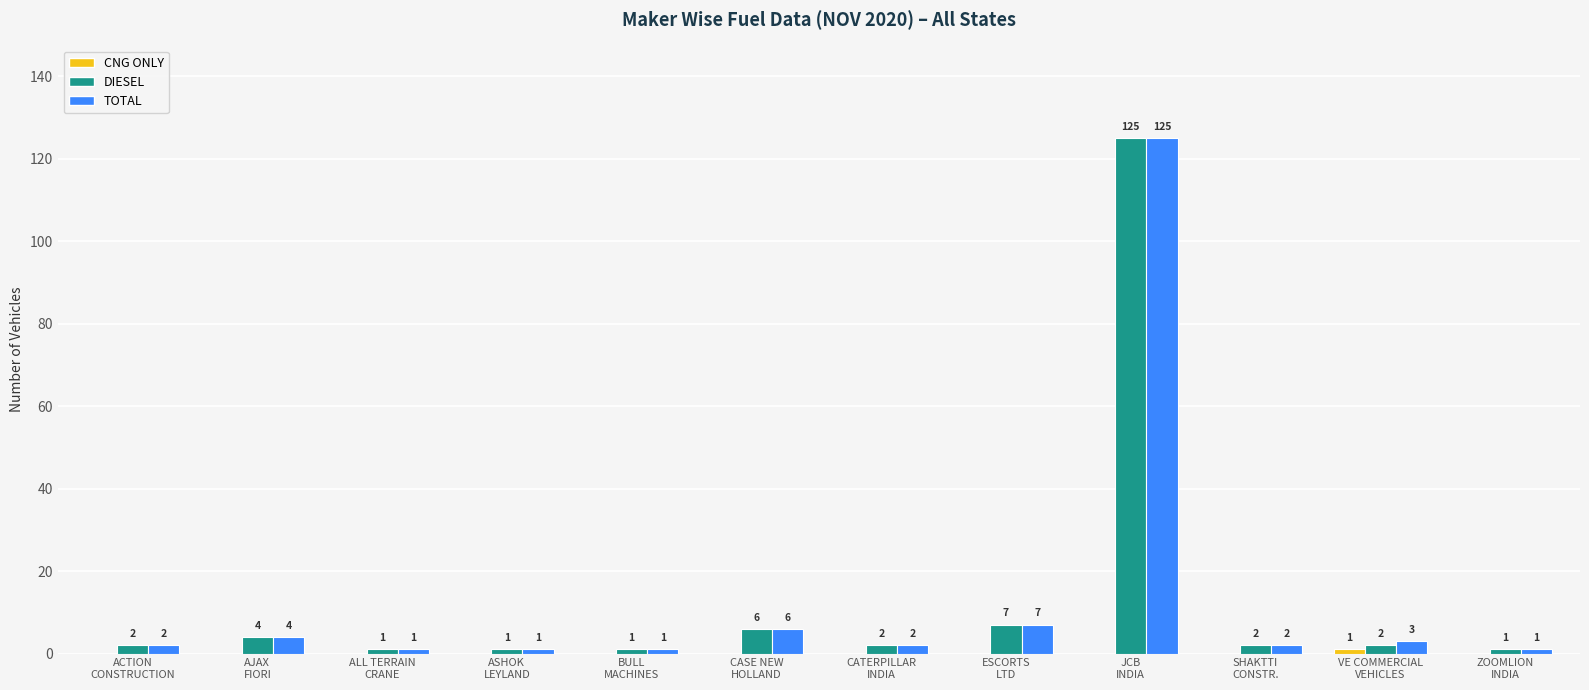

Which series has the largest total across all categories?

TOTAL